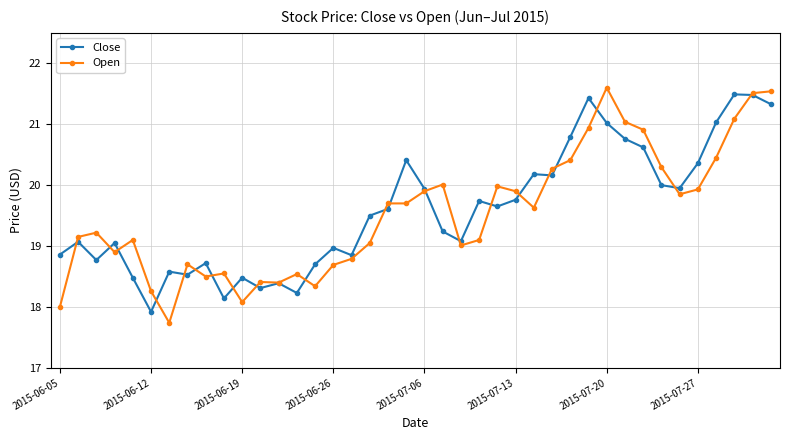

What is the highest value of the Close series?

21.5